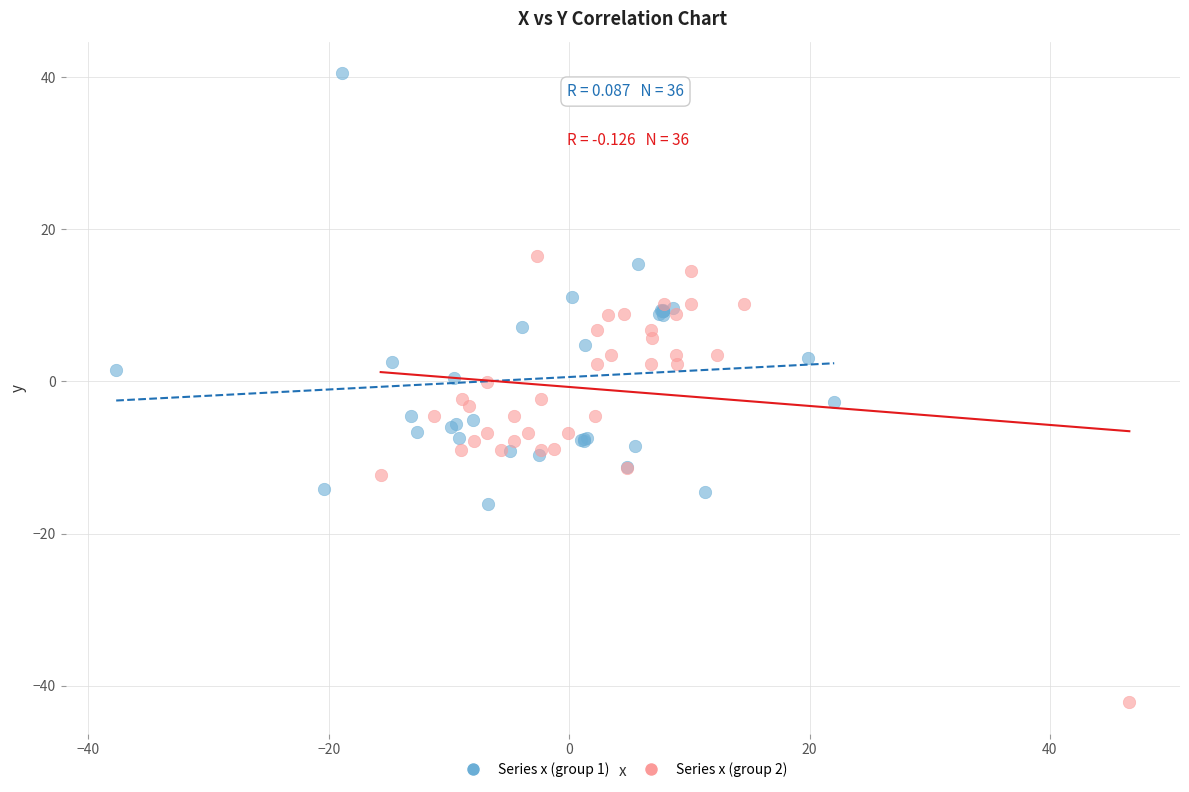

Which series contains the lowest Y value?

Series x (group 2)